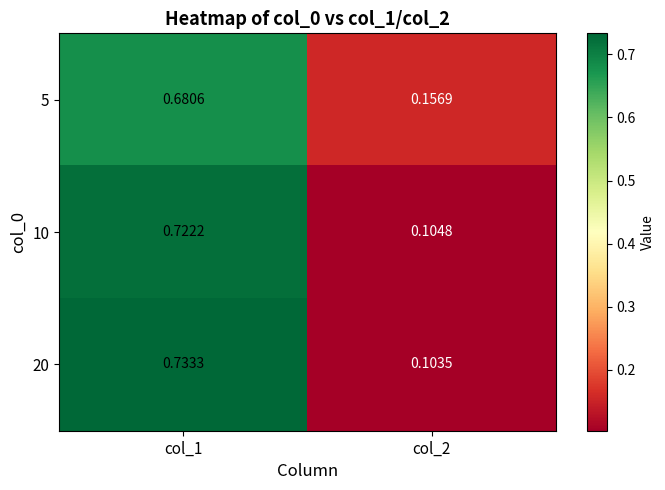

Is the value of 10 at col_1 greater than the value of 20 at col_2?

Yes